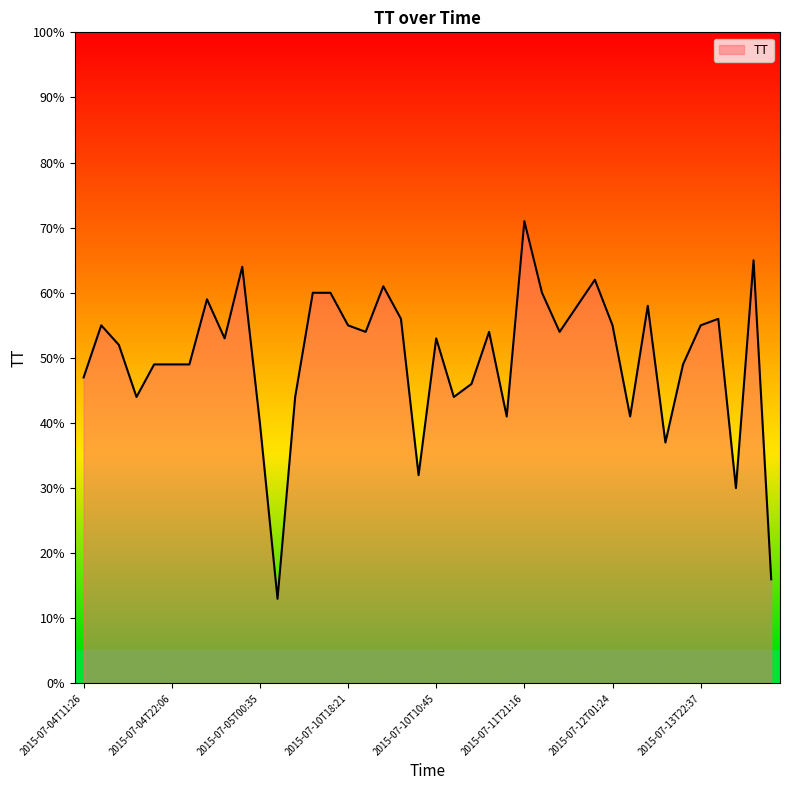

What is the difference between the maximum and minimum values?

58